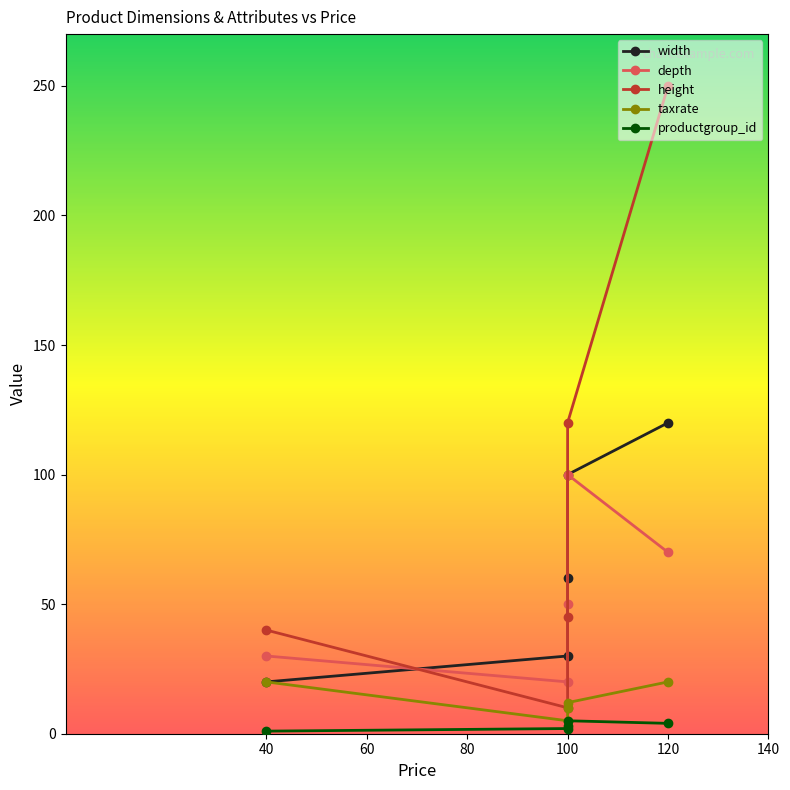

Is it true that width equals 120 at 120?

True